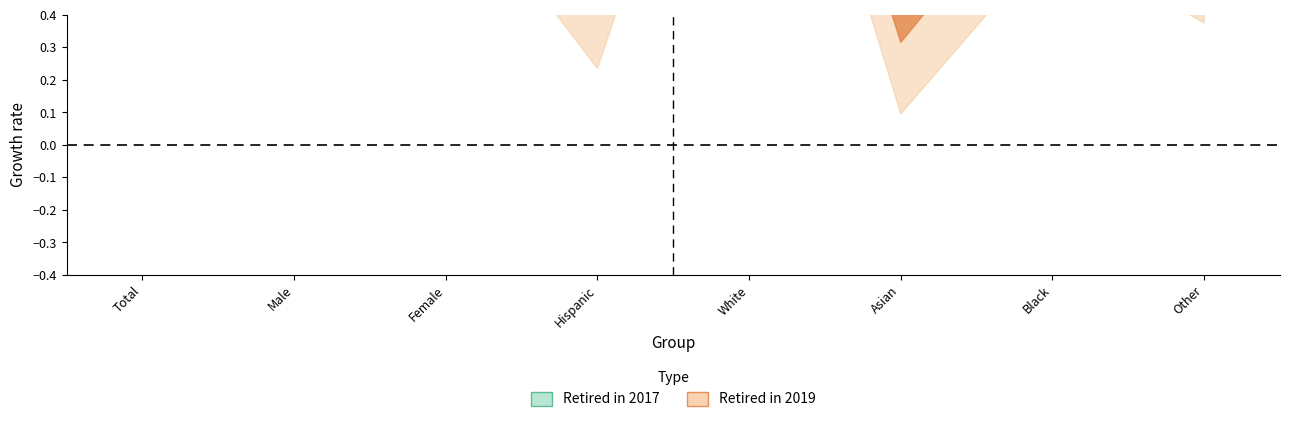

At which label does Retired in 2019 Percent reach its minimum?

Asian